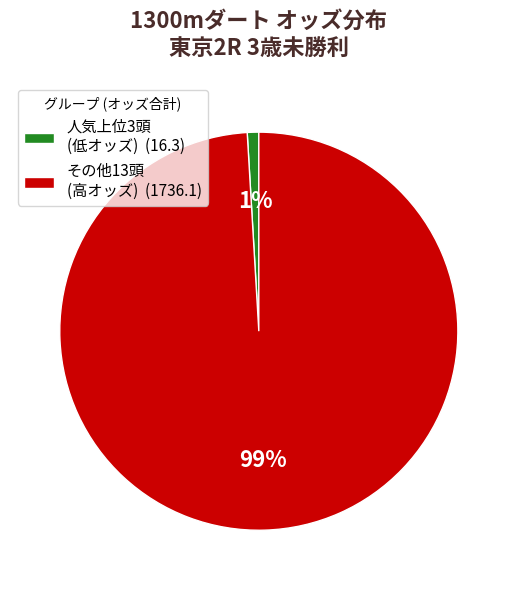

Is it true that その他13頭 (高オッズ) (1736.1) is 99% of the pie?

True